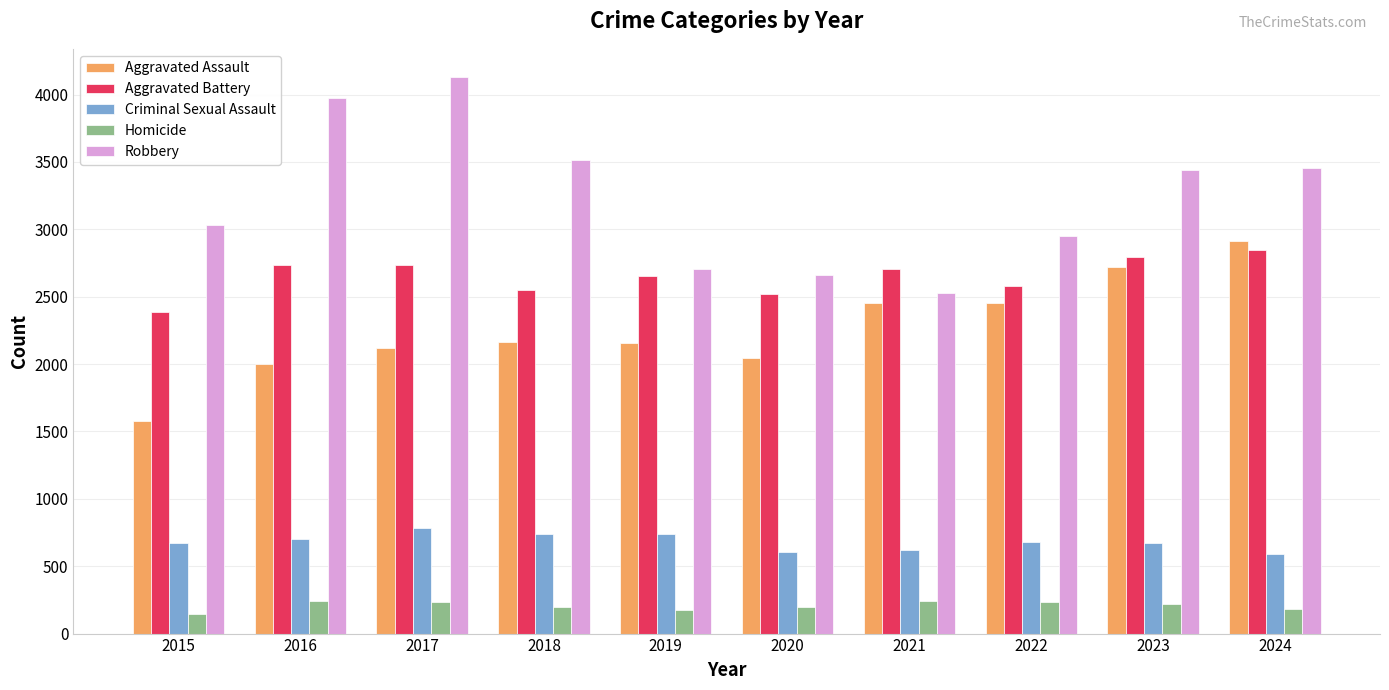

At how many categories does at least one series exceed 867?

10